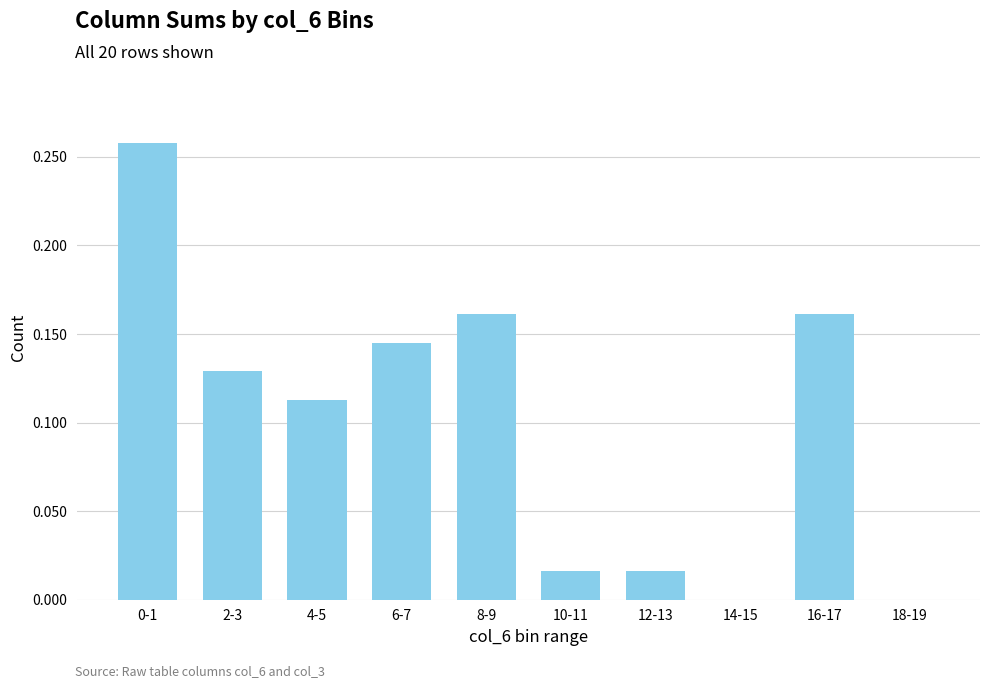

What is the sum of all values?

1.0